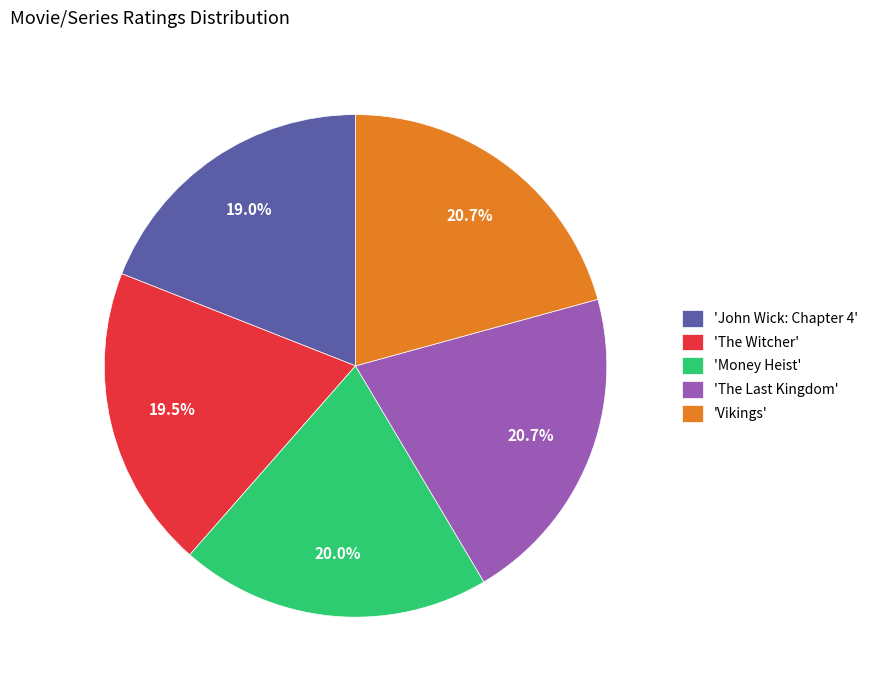

Count the number of slices in the pie.

5